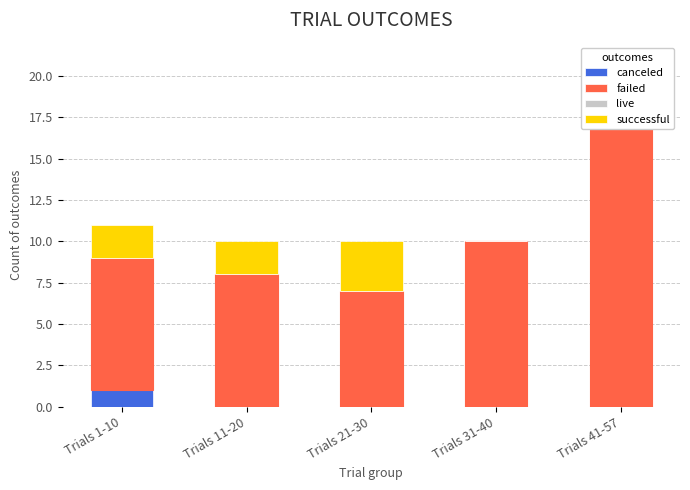

Reading left to right, transcribe all the data shown in this chart.

canceled: 1	0	0	0	0
failed: 8	8	7	10	17
live: 0	0	0	0	0
successful: 2	2	3	0	0